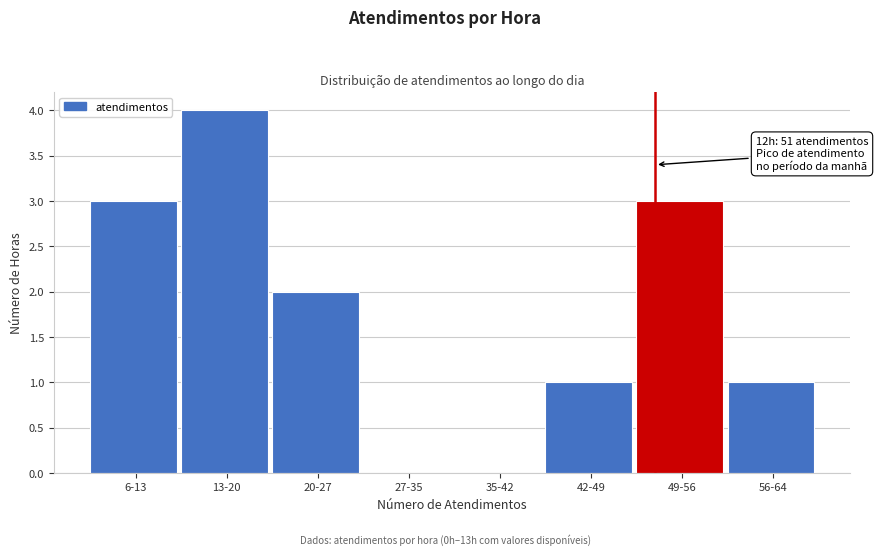

Reading right to left, list all the values displayed in this chart.

56-64=1	49-56=3	42-49=1	35-42=0	27-35=0	20-27=2	13-20=4	6-13=3